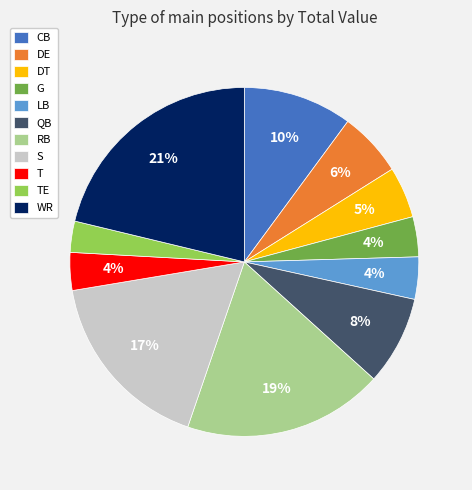

Which slice is the smallest?

TE